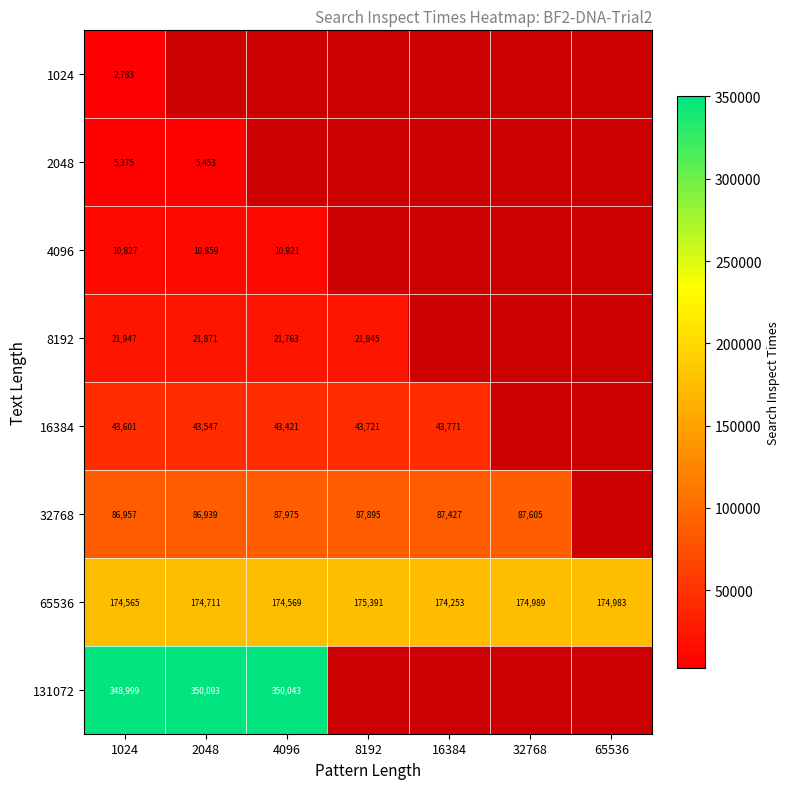

How many series are shown in this chart?

8